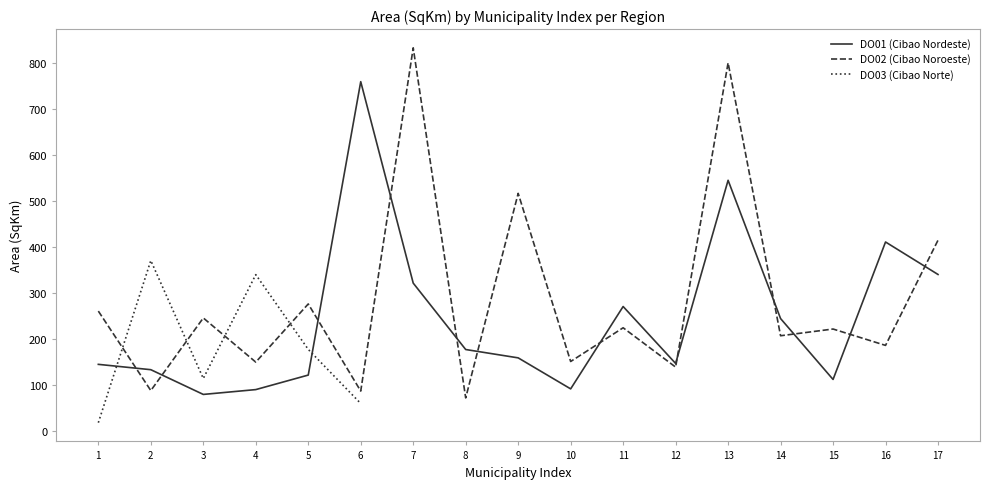

Between 1 and 14, which is larger?

14